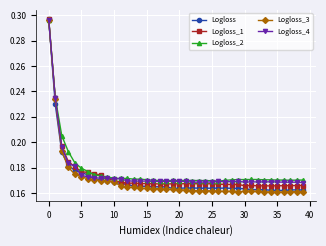

How many Logloss_3 values are between 0 and 1?

40